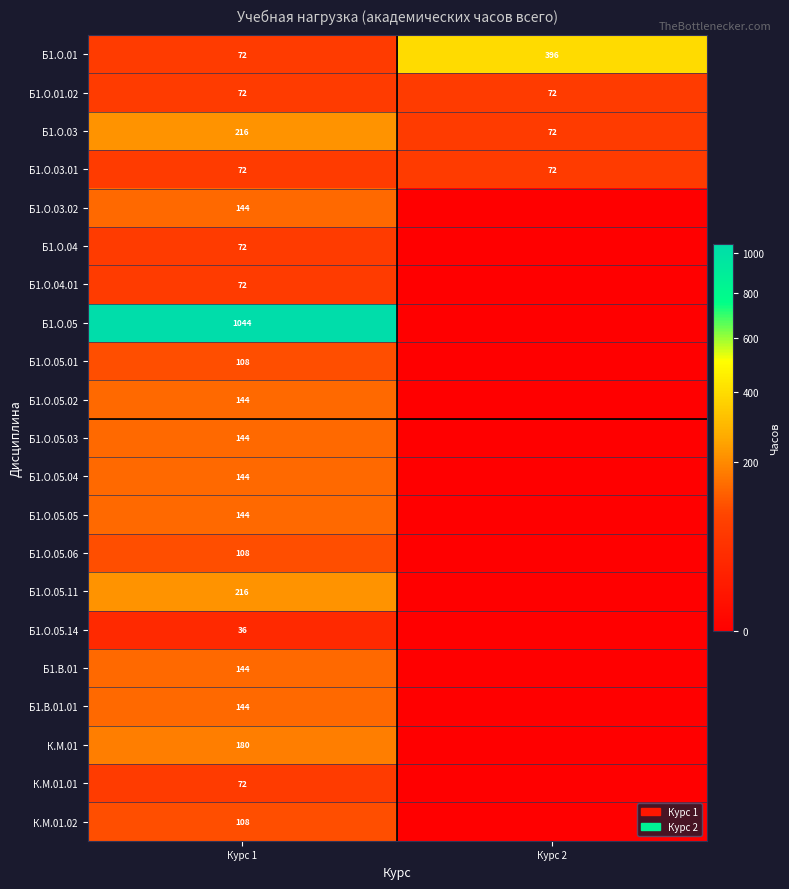

Is the value of Б1.О.05.01 at Курс 1 greater than the value of Б1.О.03.01 at Курс 2?

Yes